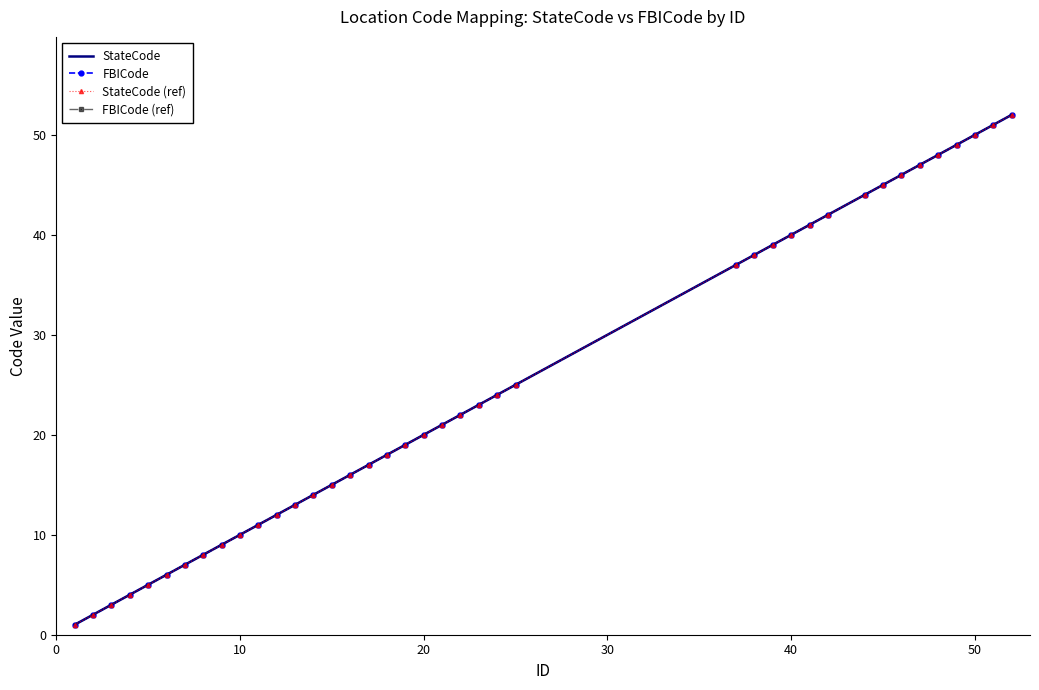

True or false: FBICode (ref) and FBICode cross at least once.

False